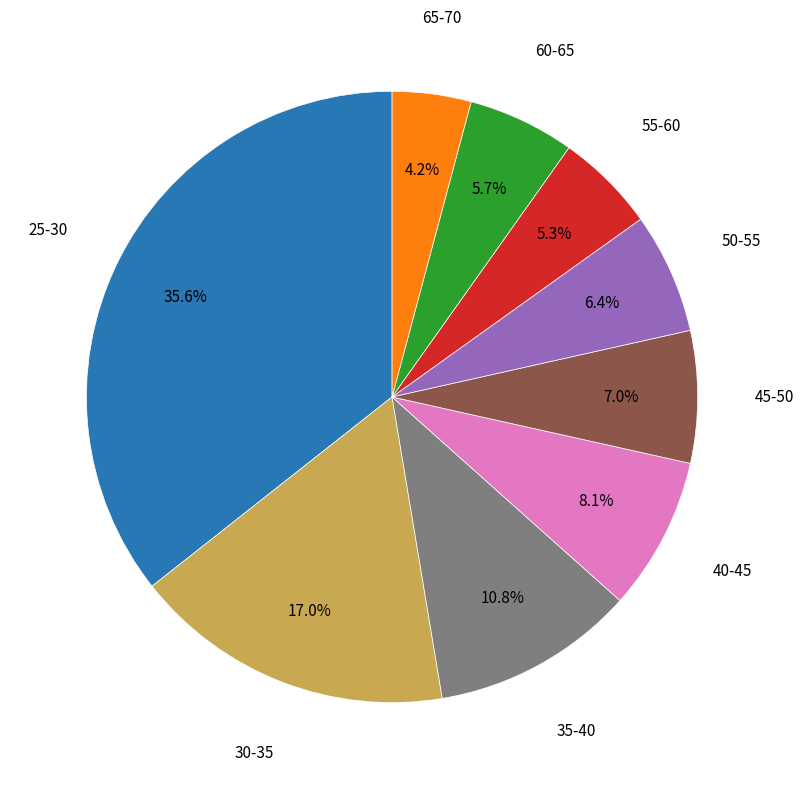

Count the number of slices in the pie.

9